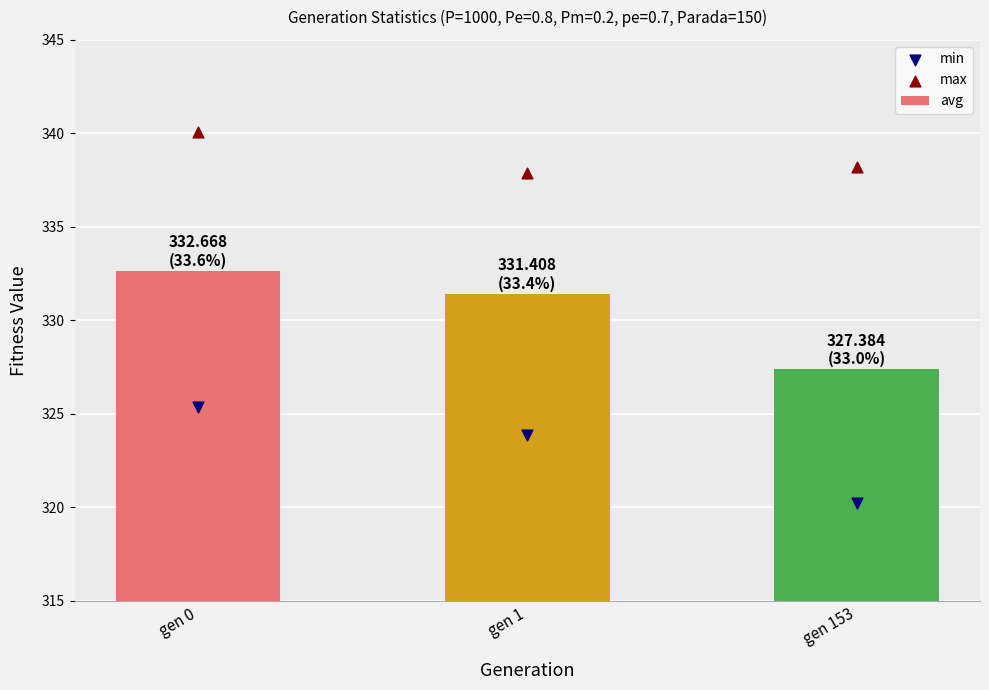

Which series has the largest total across all categories?

max